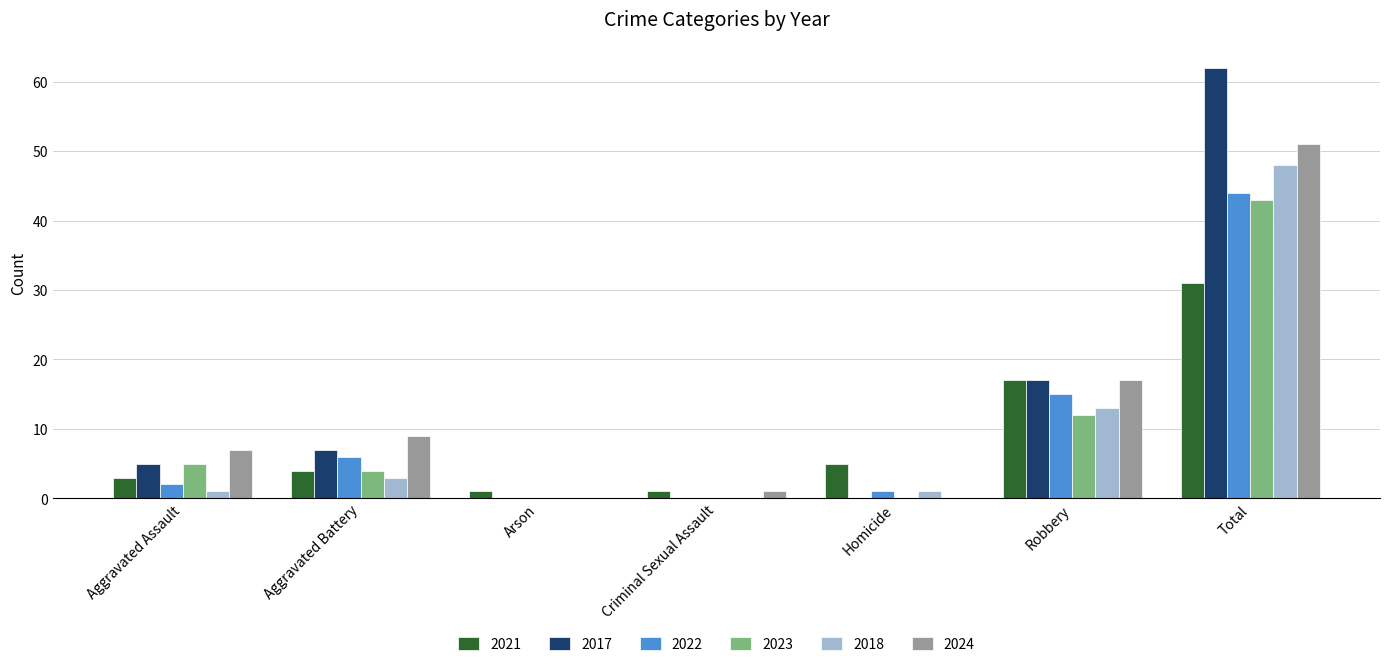

Where is 2021 nearest to the value 16?

Robbery